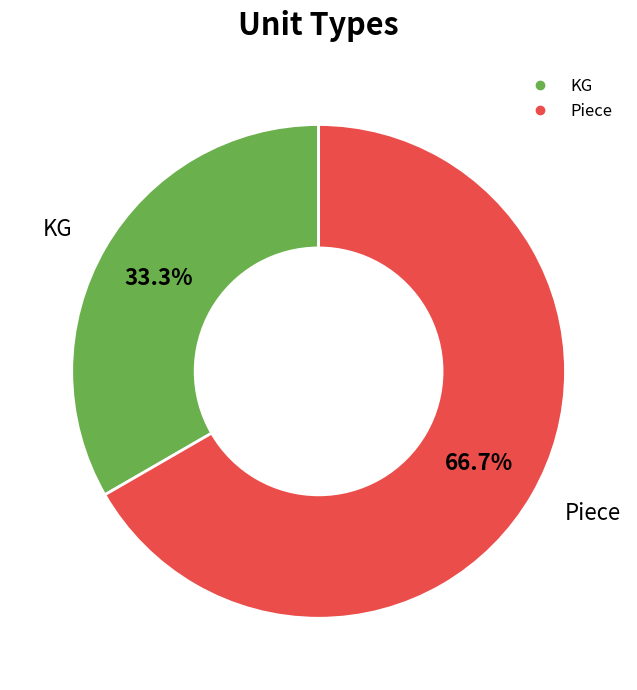

To the nearest percent, what percentage of the pie is Piece?

67%